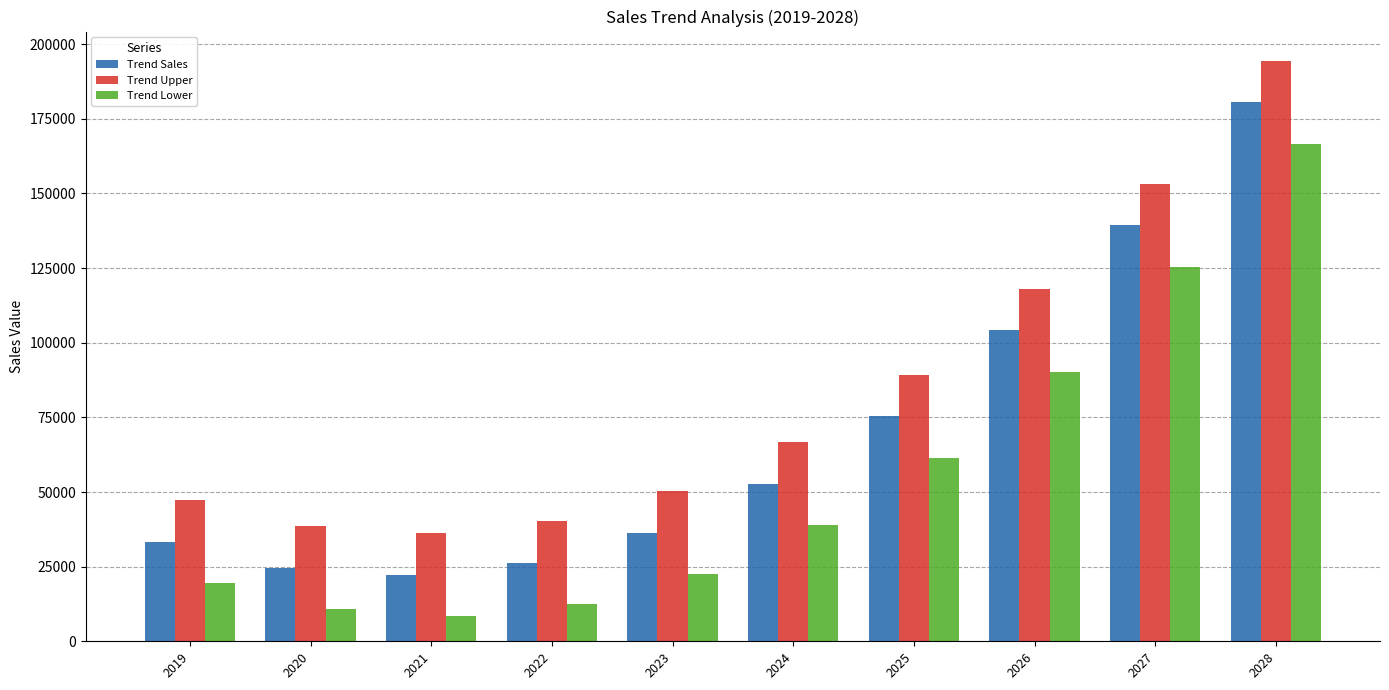

Where is Trend Lower nearest to the value 87555?

2026